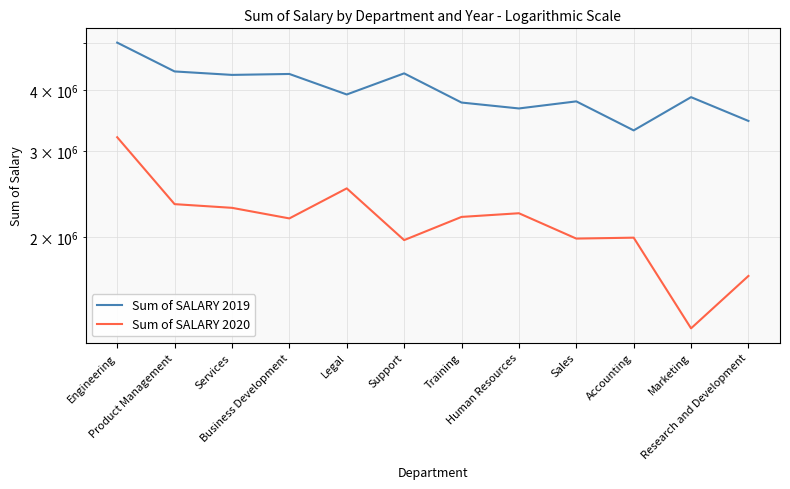

List the series in order of their peak value, lowest first.

Sum of SALARY 2020, Sum of SALARY 2019